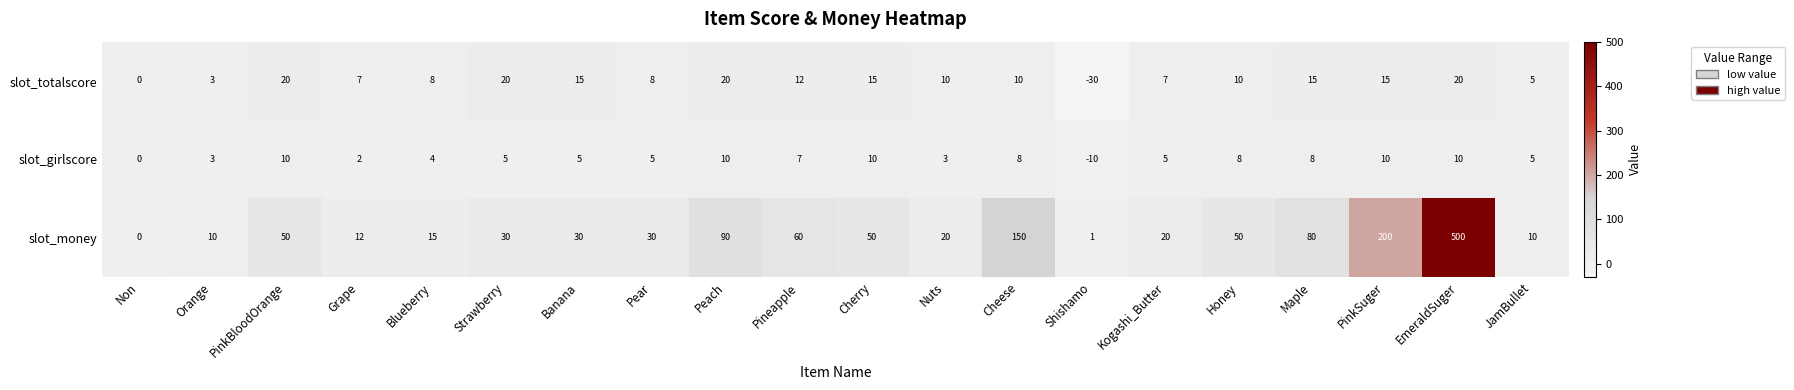

Where is slot_money nearest to the value 250?

PinkSuger